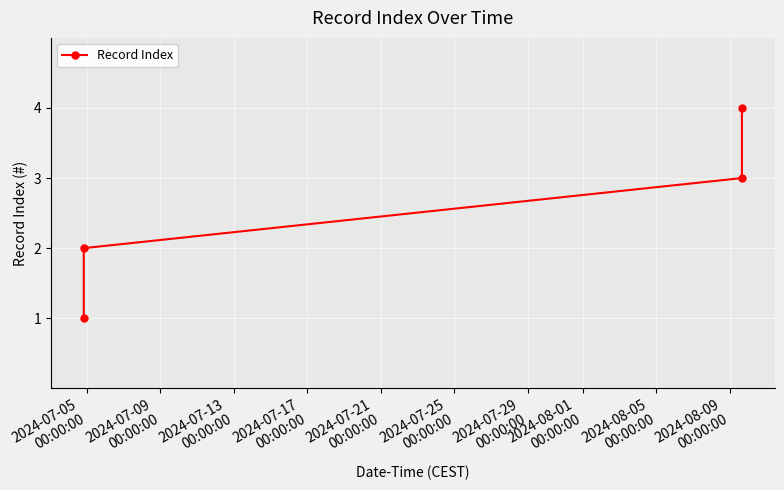

What is the greatest value displayed?

4